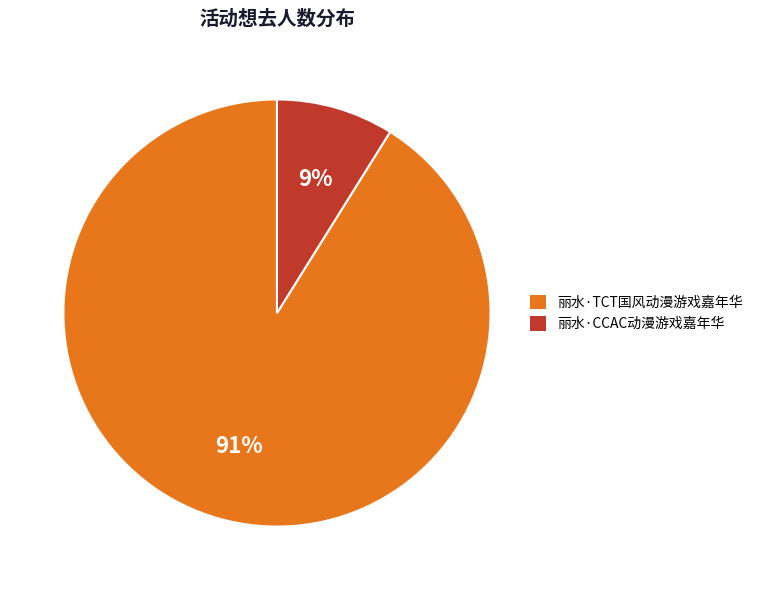

Is there a majority slice in this chart?

Yes